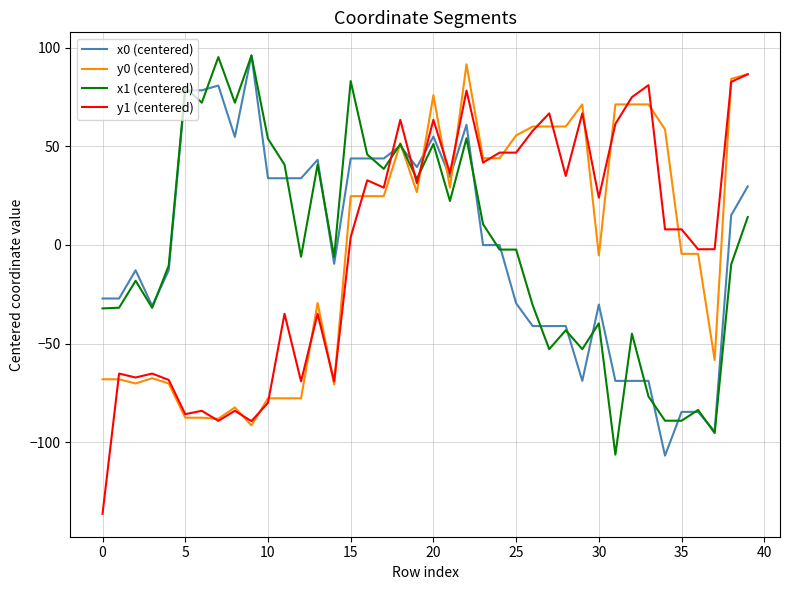

What is the maximum value shown in the chart?

96.1